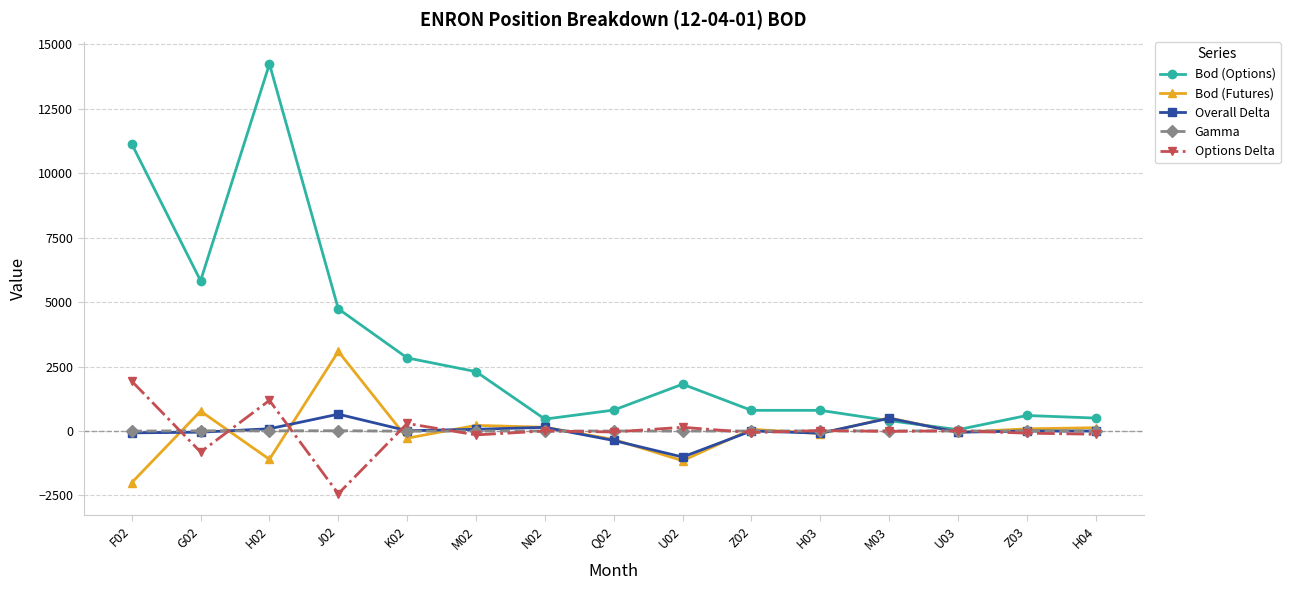

Which category has the highest value in the Options Delta series?

F02